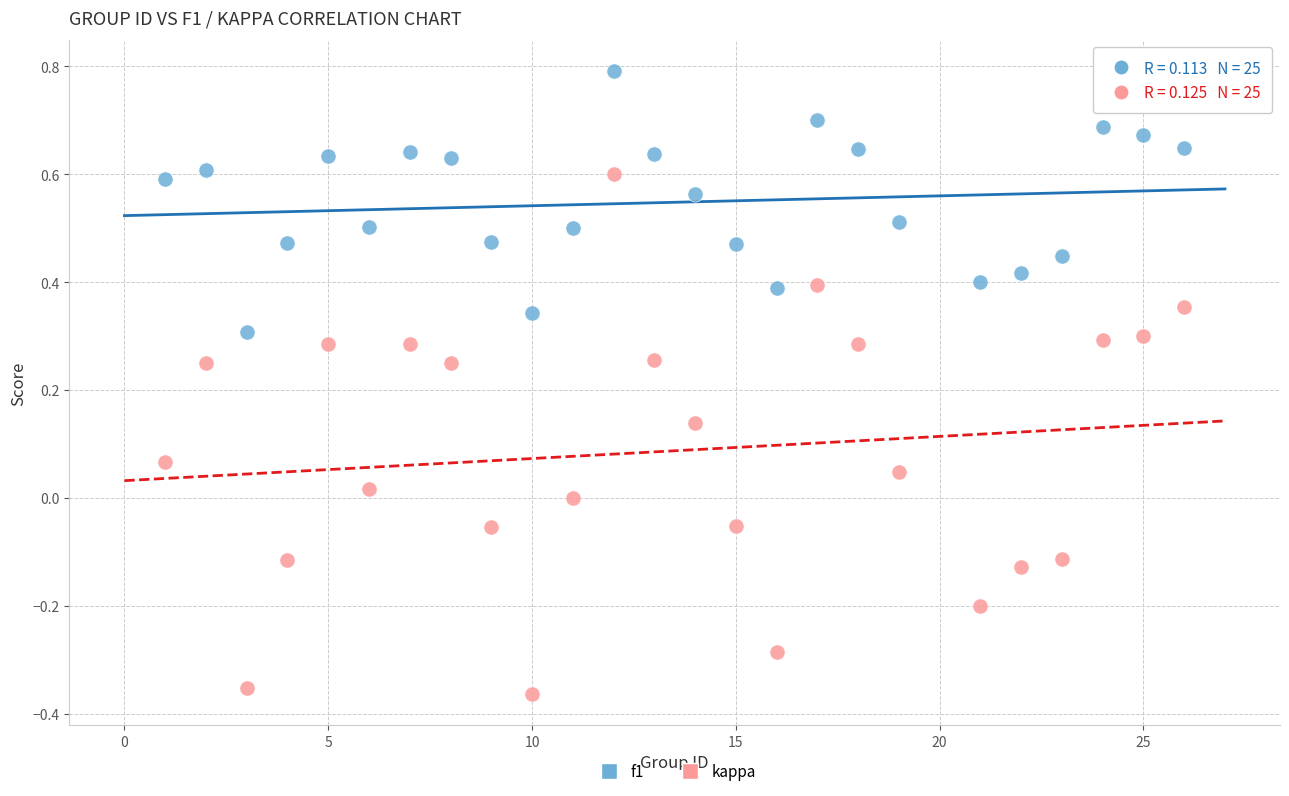

What are all the series names shown in the legend?

f1, kappa